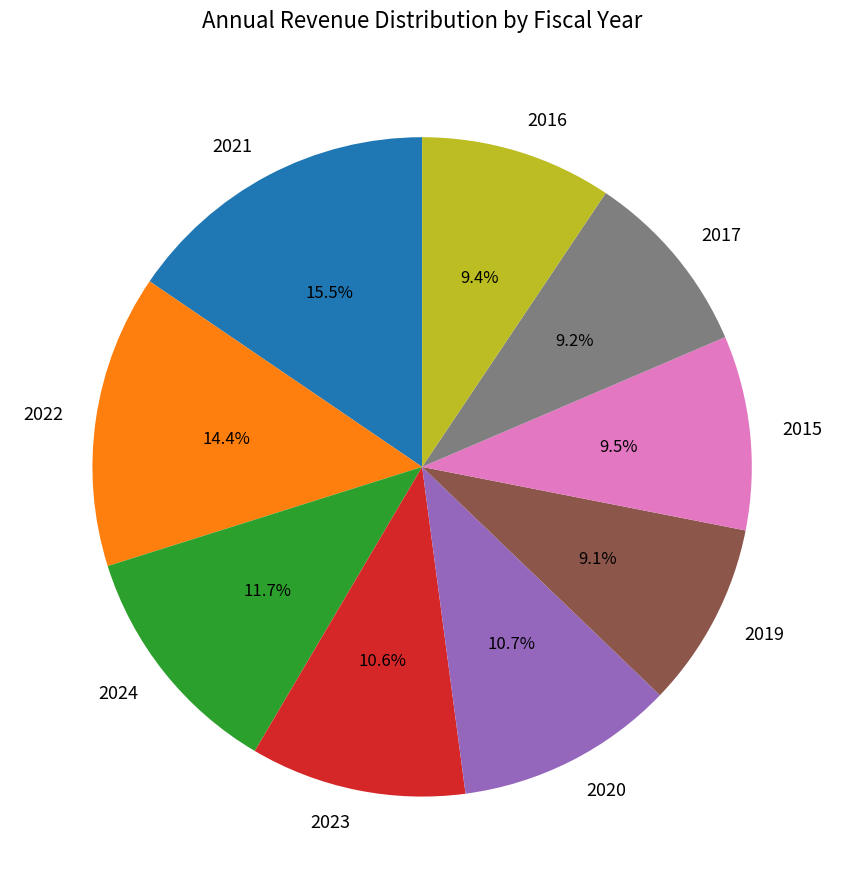

Count the number of slices in the pie.

9